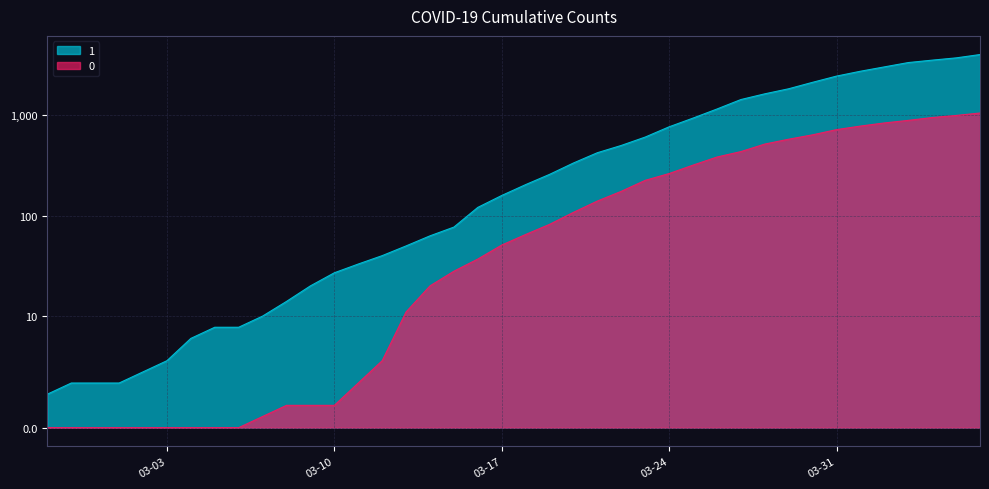

What position from the right is 2020-03-16?

22